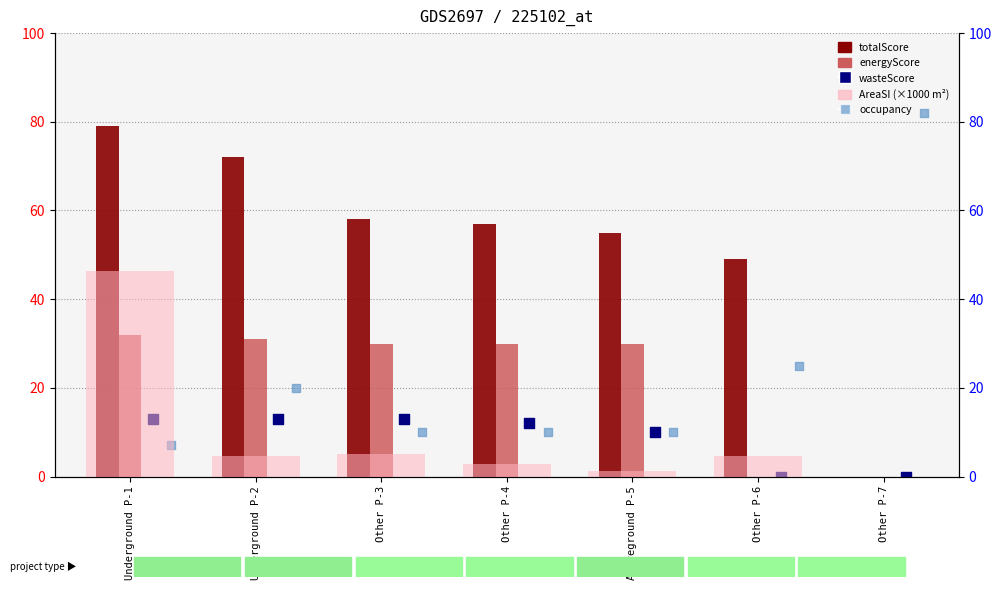

Which series reaches the maximum Y coordinate?

occupancy